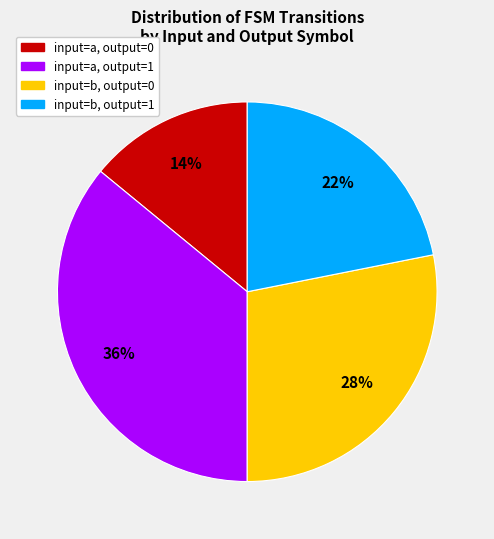

Is there any slice that represents more than half of the pie?

No